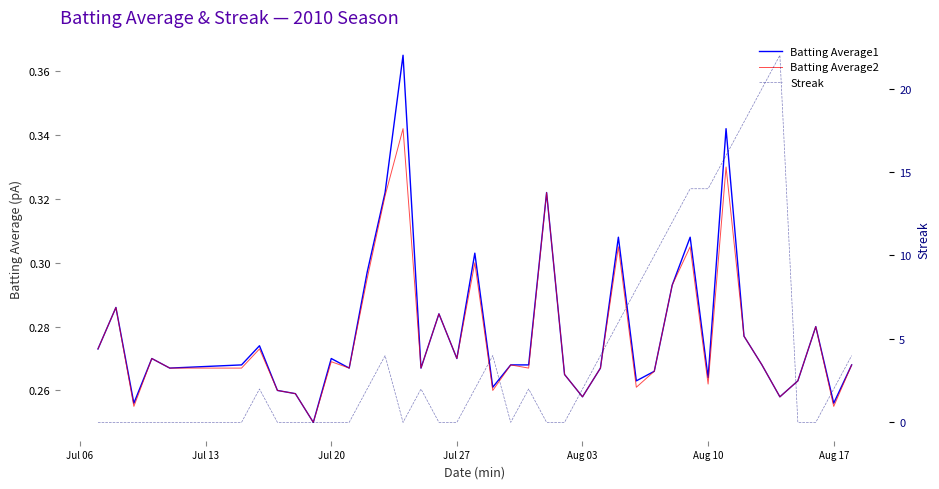

What is the maximum value shown in the chart?

22.0